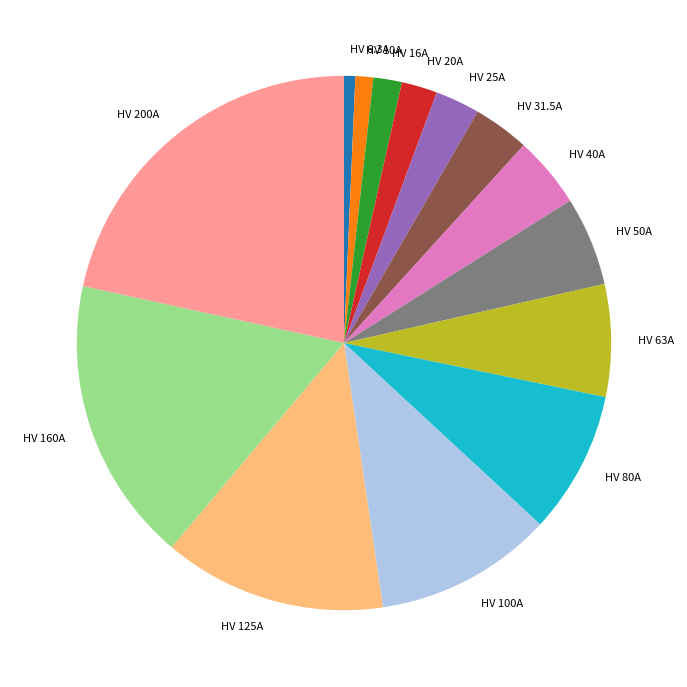

Does HV 20A account for over 50% of the chart?

No